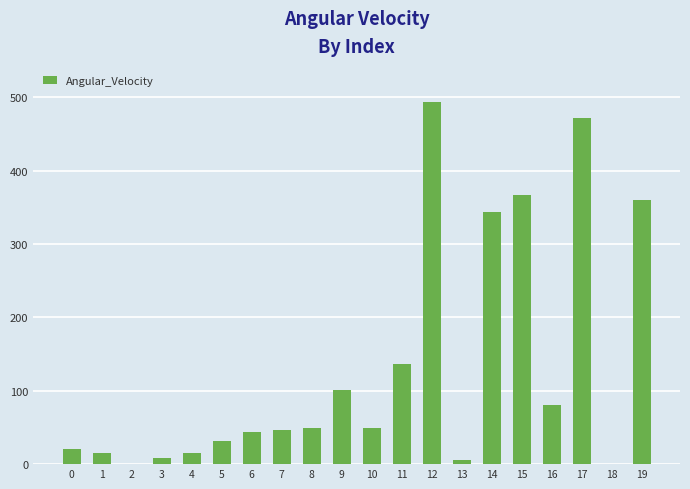

Is it true that the value at 16 is 80.2?

True